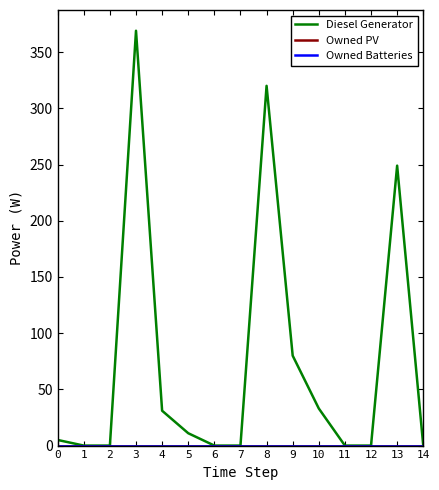

Which series has the largest total across all categories?

Diesel Generator